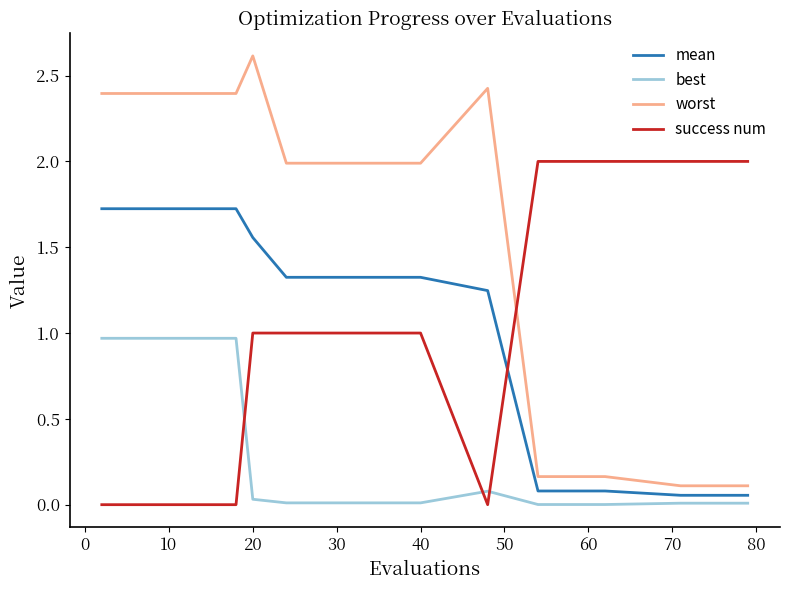

True or false: mean and worst cross at least once.

False